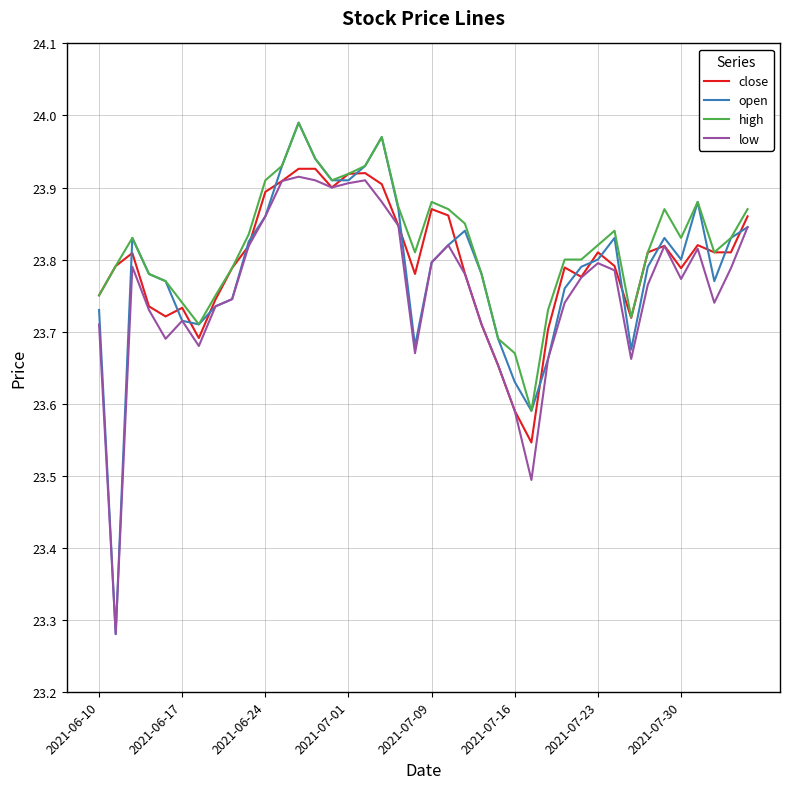

Which series has the widest spread of values?

open